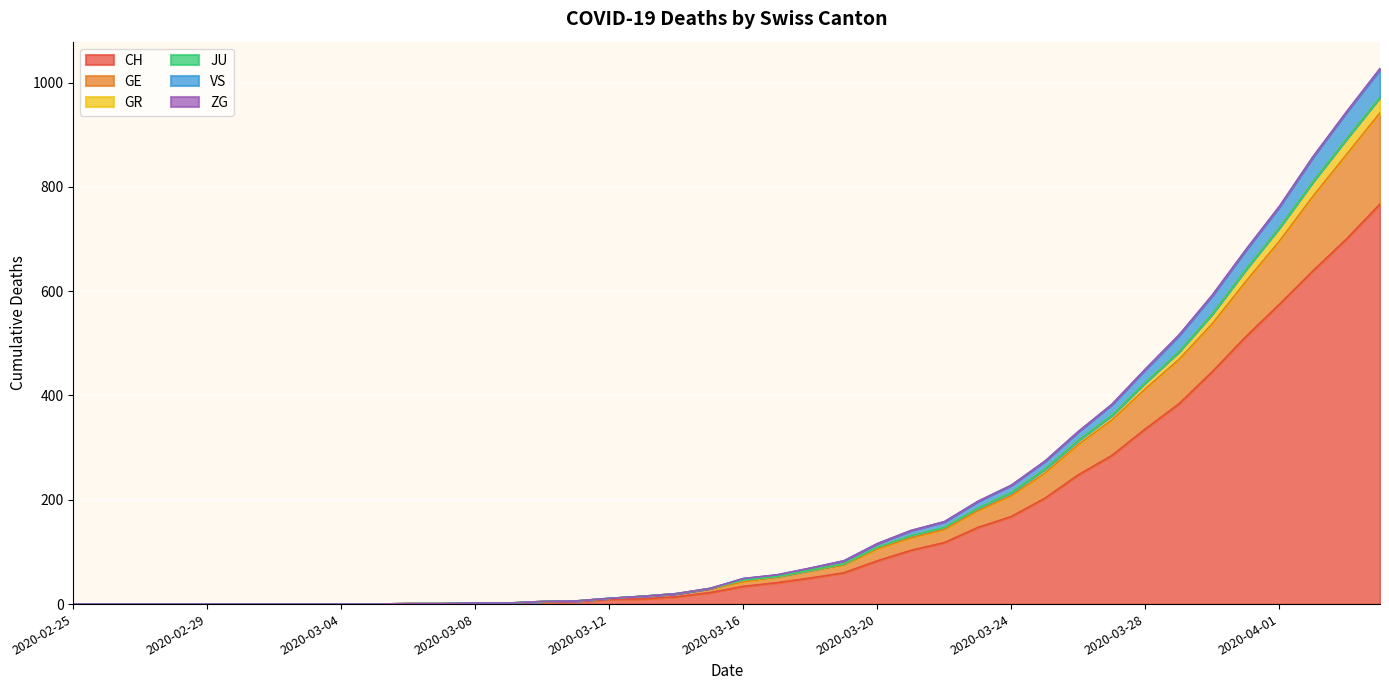

True or false: GR and VS cross at least once.

False